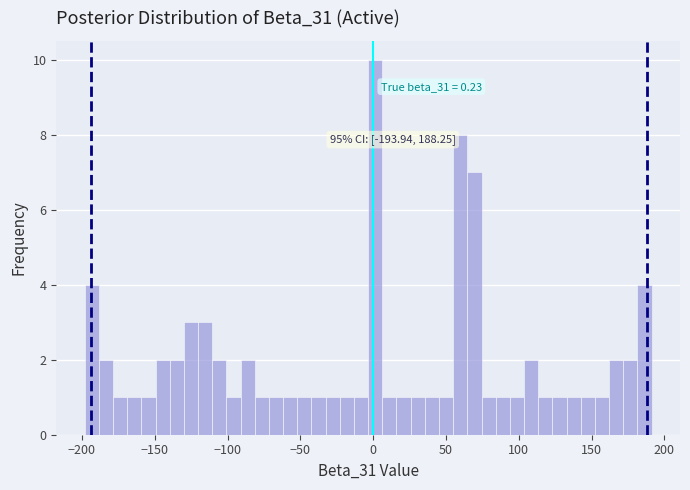

Read against the x-axis, roughly where is the centre of the tallest bar?

0